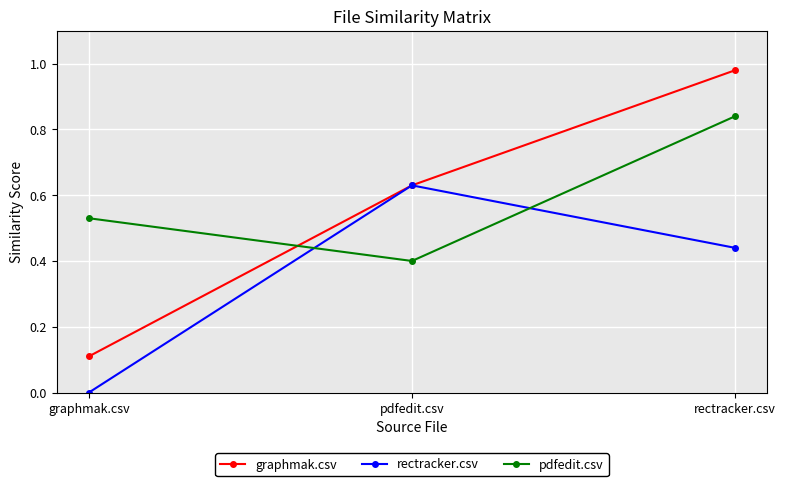

Rank the categories by pdfedit.csv value from lowest to highest.

pdfedit.csv, graphmak.csv, rectracker.csv